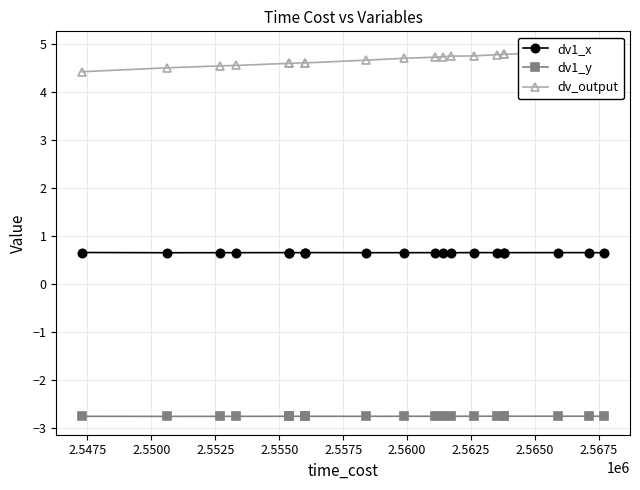

What is the greatest value displayed?

4.9